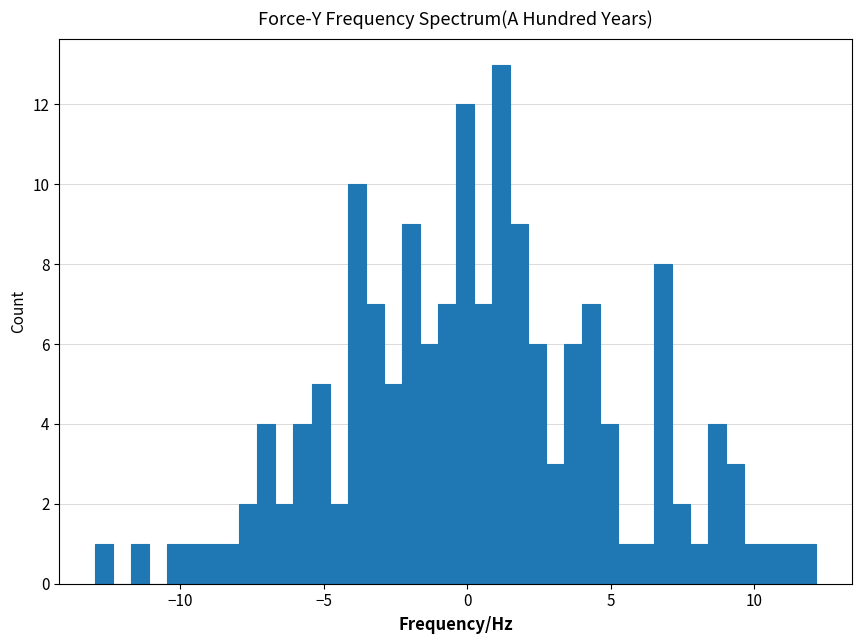

Read against the x-axis, roughly where is the centre of the tallest bar?

1.0